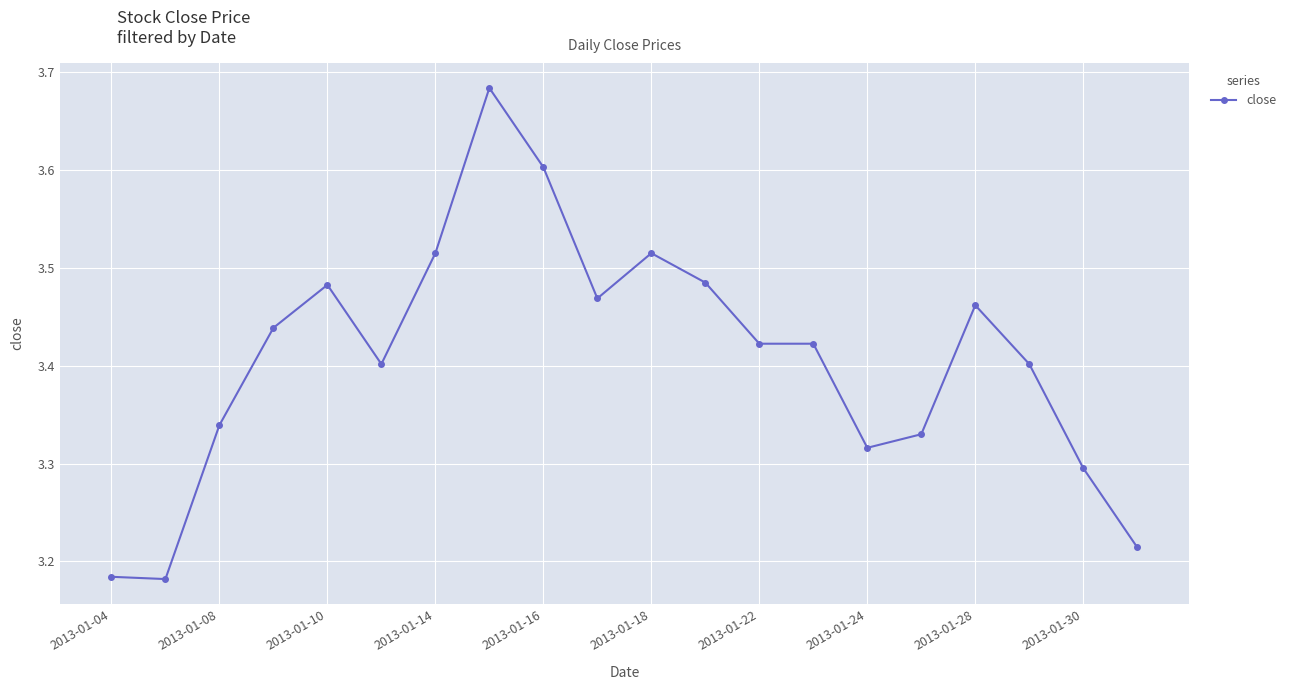

What is the difference between the maximum and minimum values?

0.5